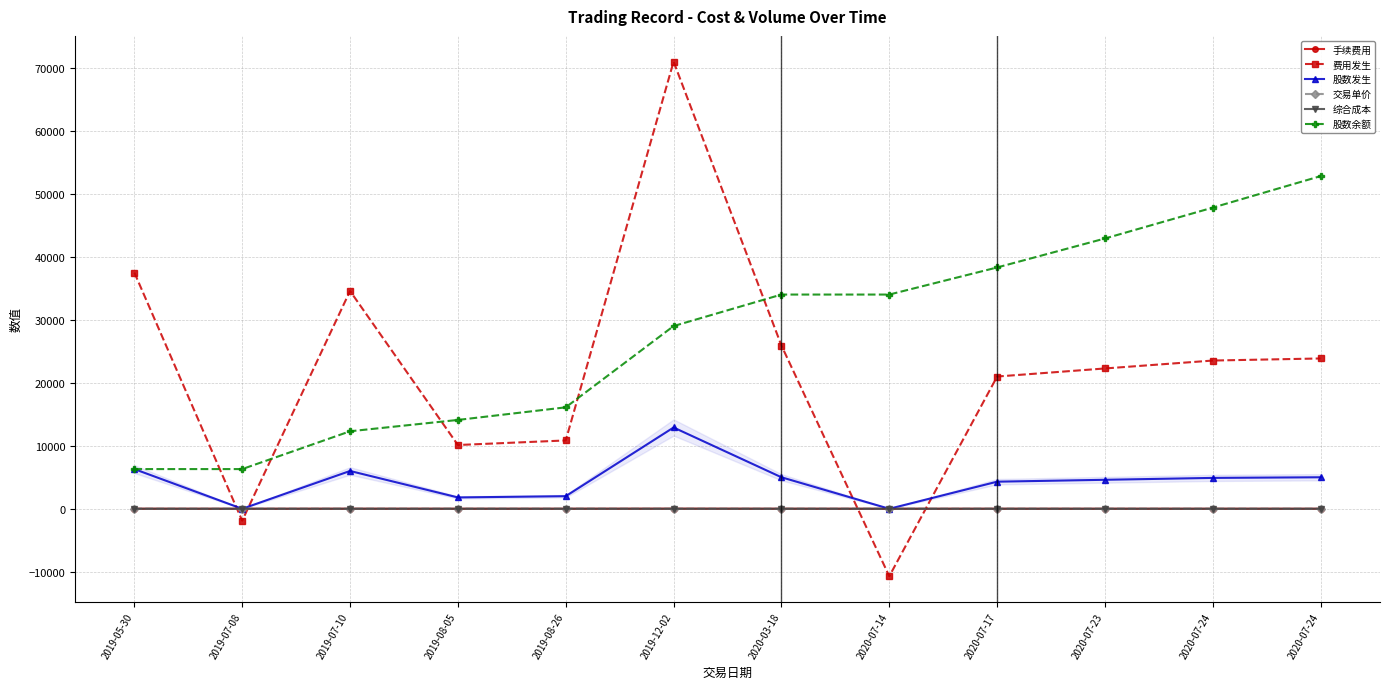

Between 2019-08-26 and 2020-07-14, which series saw the biggest shift?

费用发生